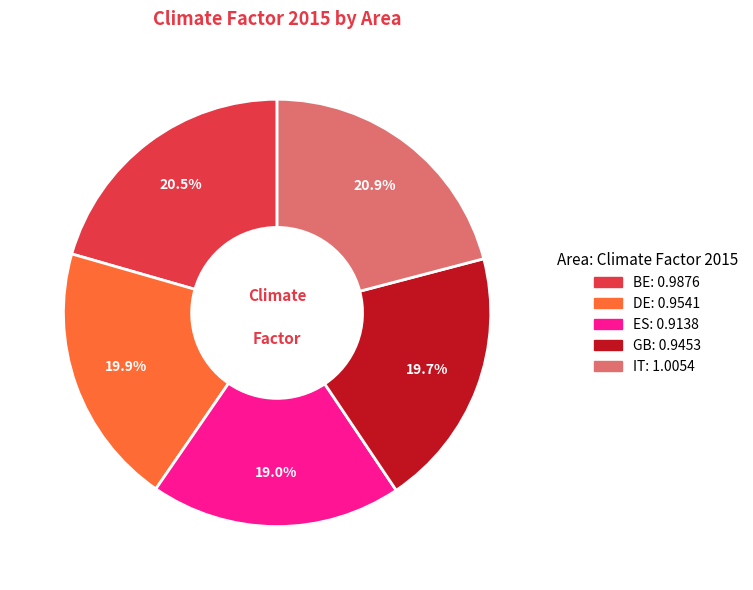

Is there a majority slice in this chart?

No